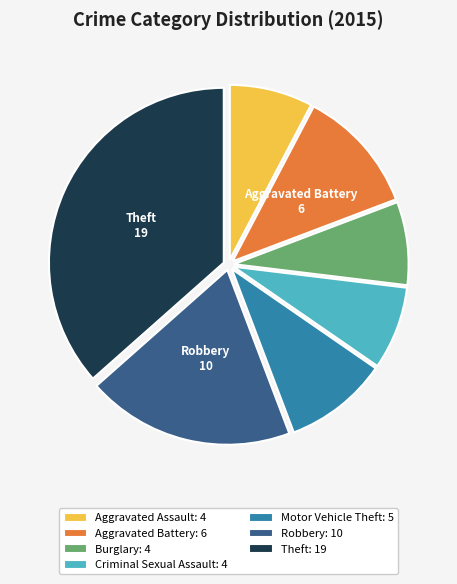

Is there any slice that represents more than half of the pie?

No